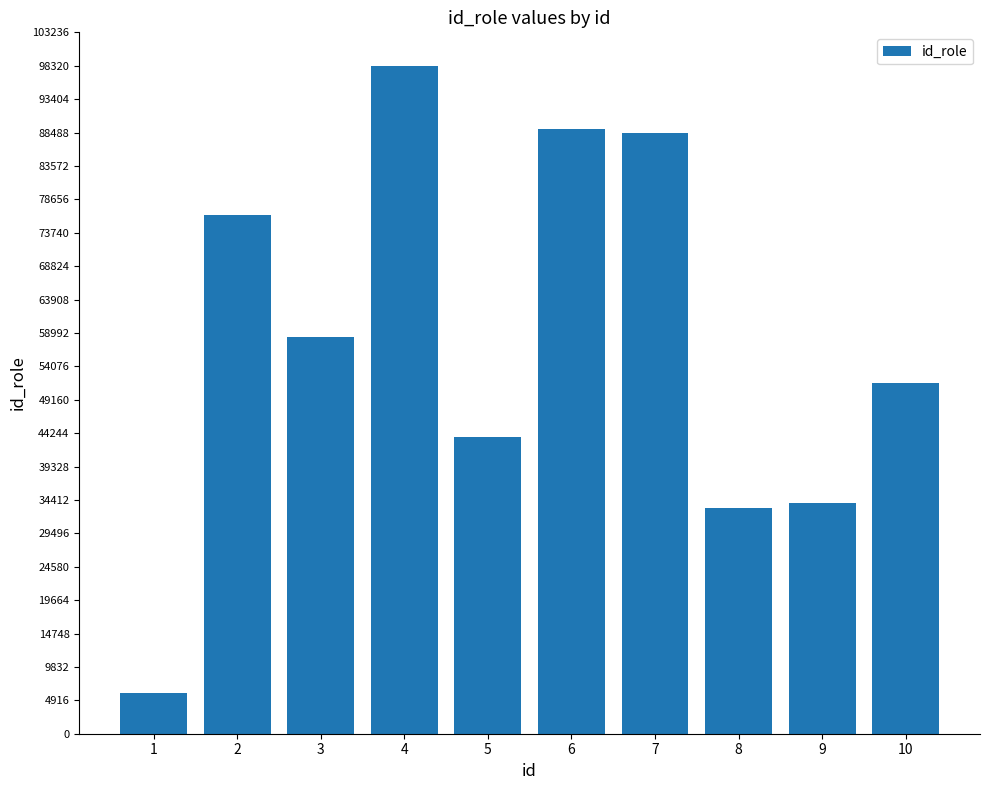

What is the value of the 8th bar from the left?

33155